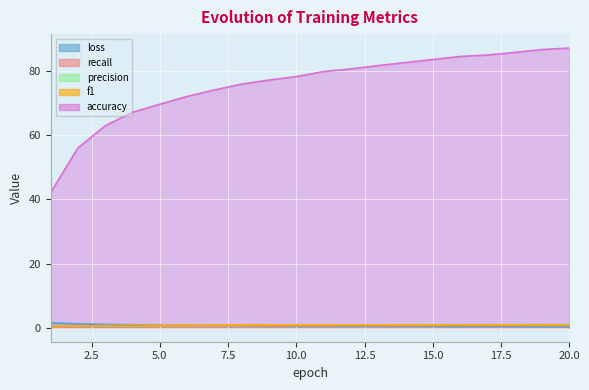

Between 3 and 4, which series saw the biggest shift?

accuracy